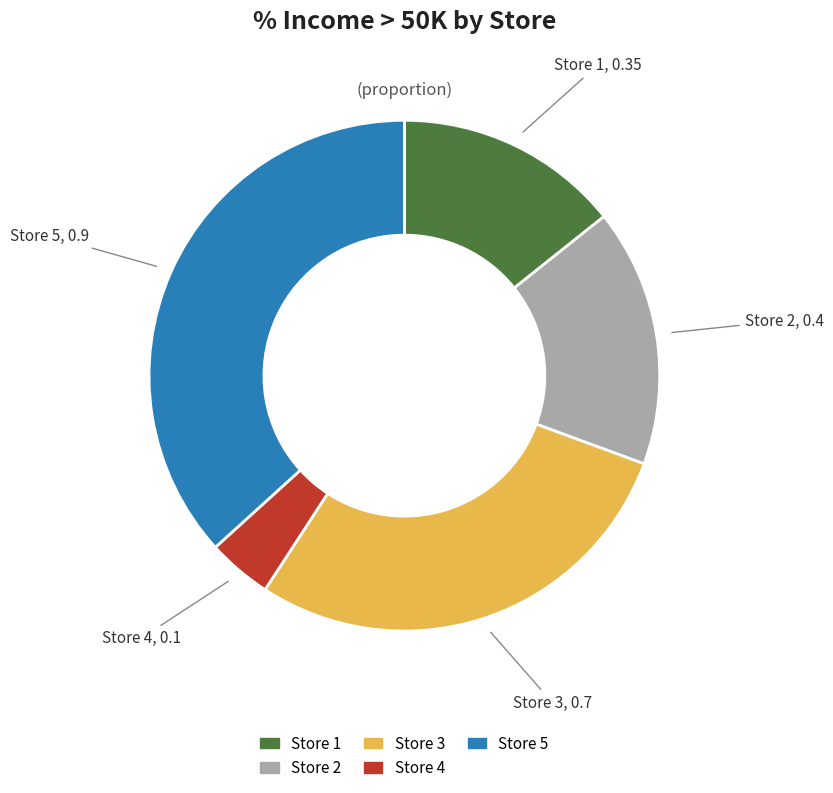

Rank the categories by value from highest to lowest.

Store 5, Store 3, Store 2, Store 1, Store 4